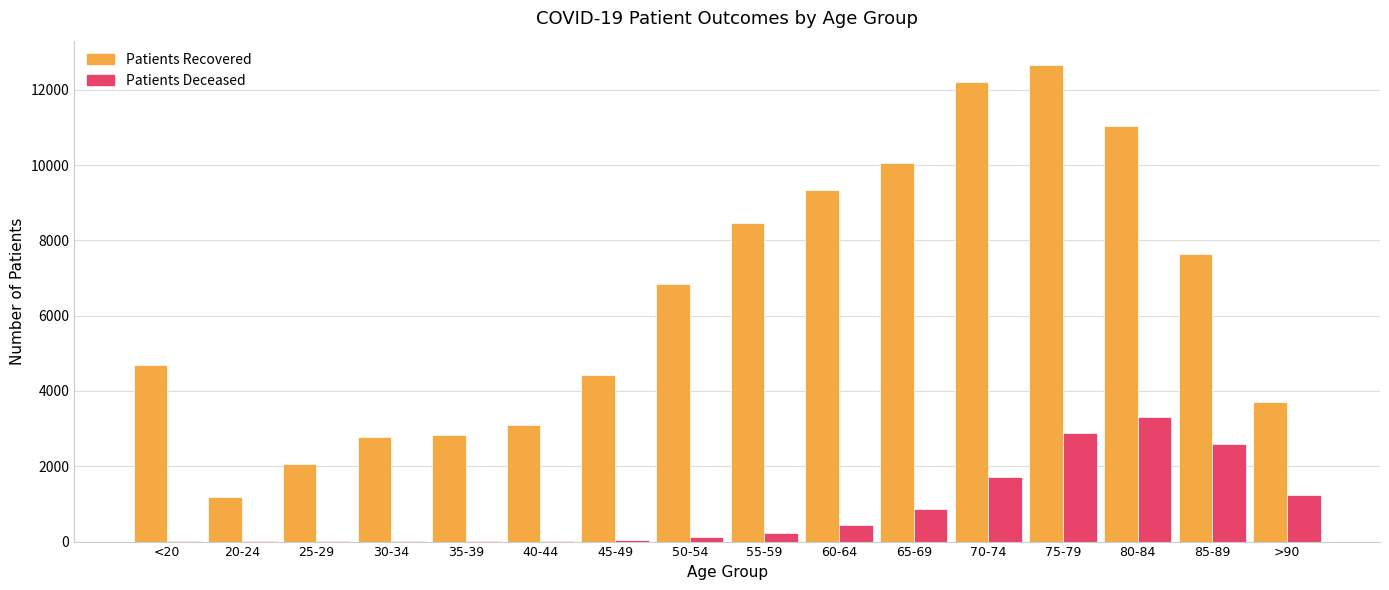

Which label corresponds to the largest value in the chart?

75-79